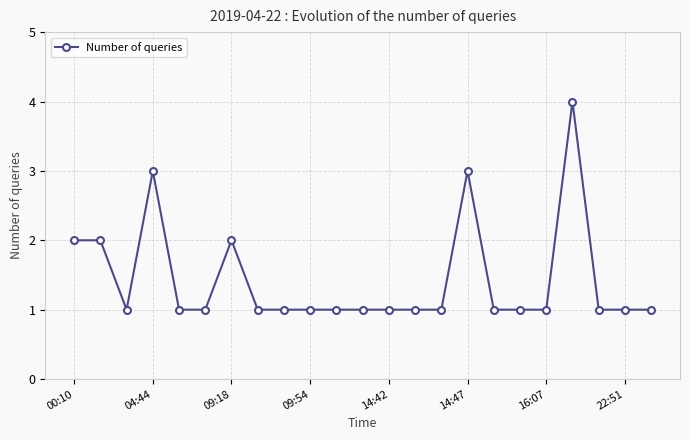

What is the maximum value shown in the chart?

4